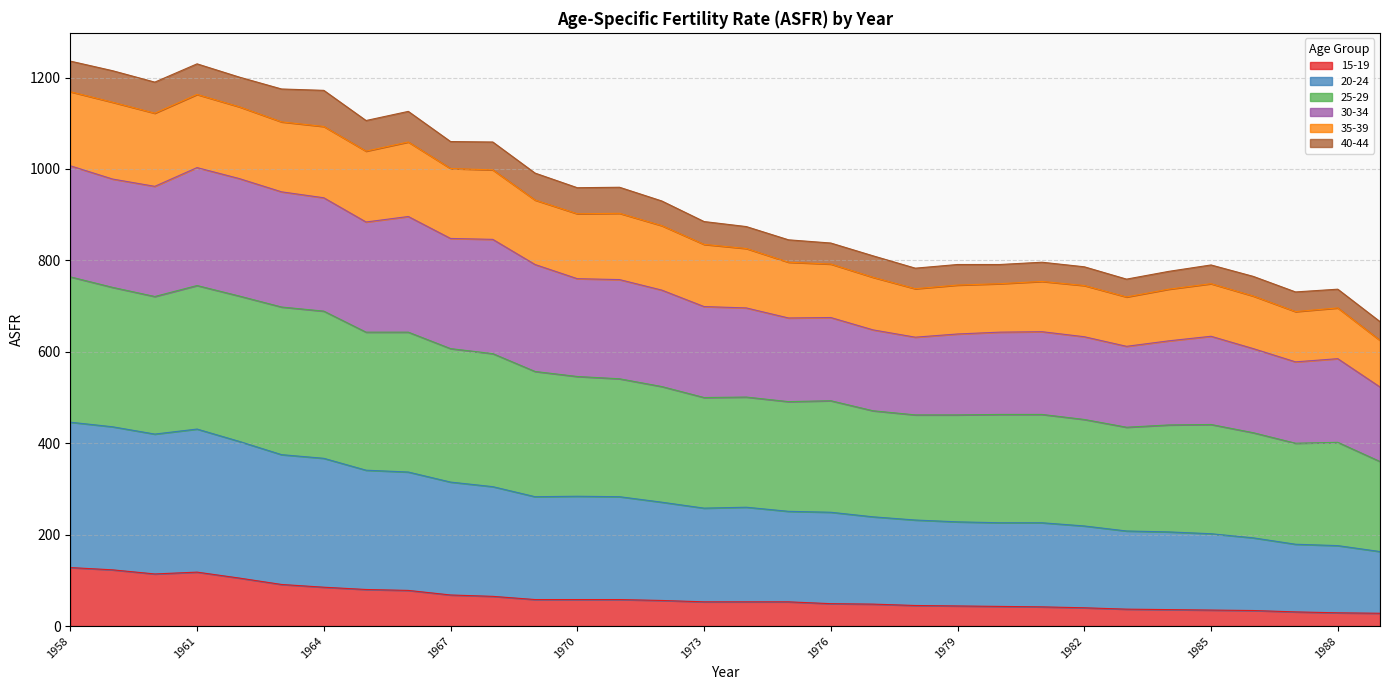

Is it true that 15-19 equals 53 at 1985?

False